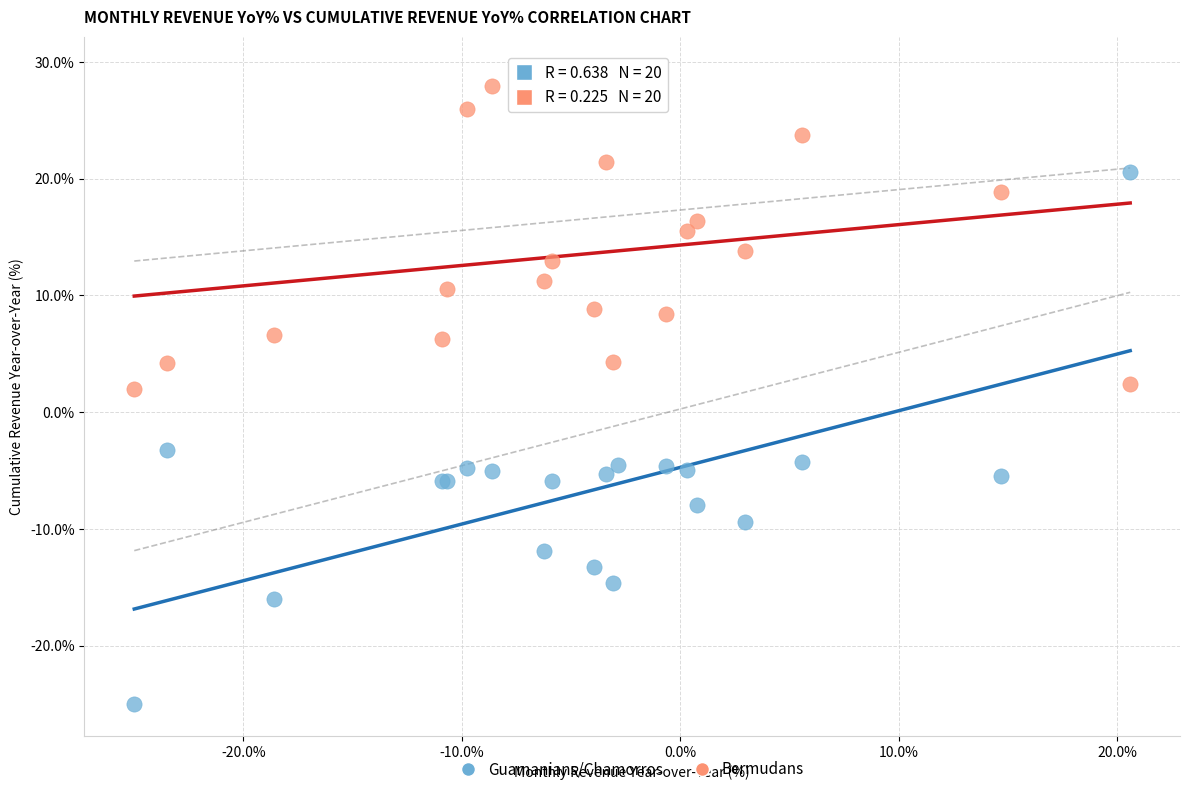

Which series reaches the minimum Y coordinate?

Guamanians/Chamorros